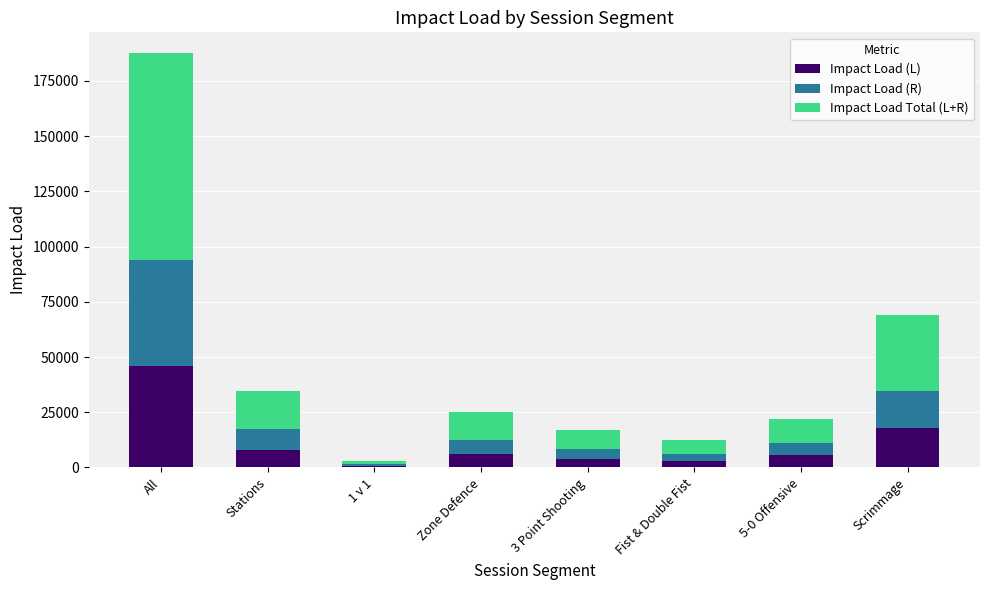

What is the difference between the second highest and second lowest values in the Impact Load (L) series?

14986.4